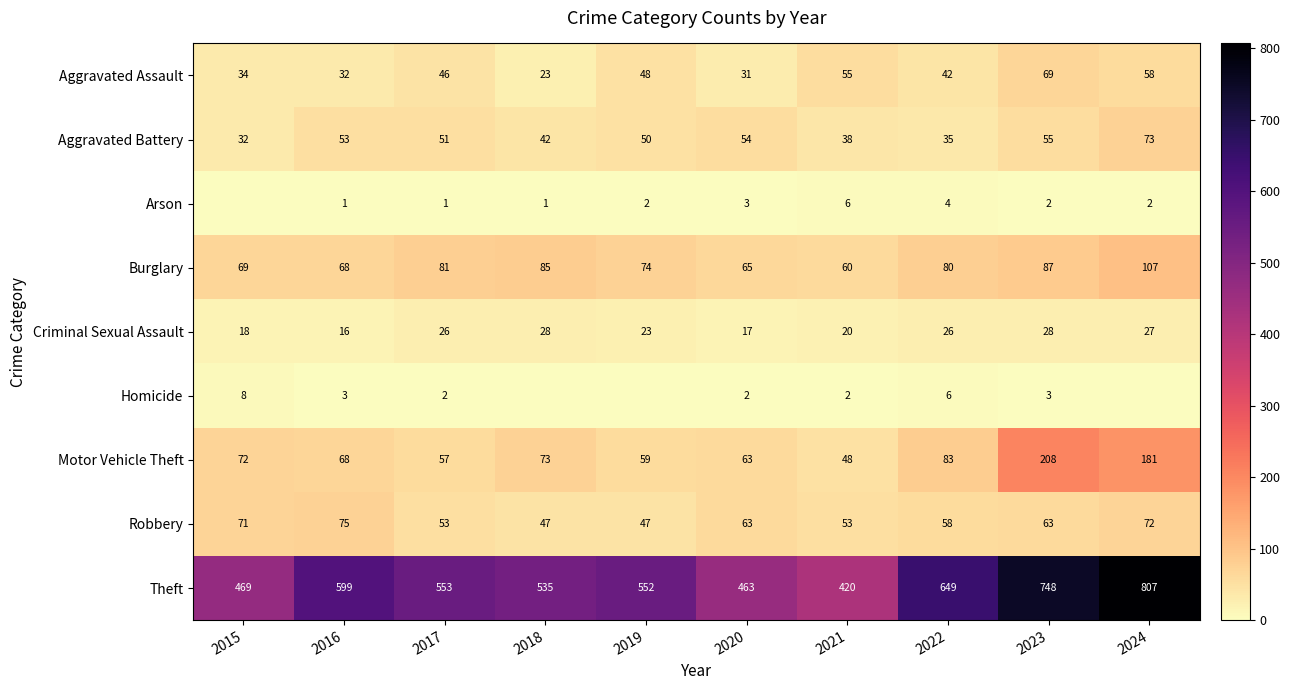

What is the minimum value for Aggravated Assault?

23